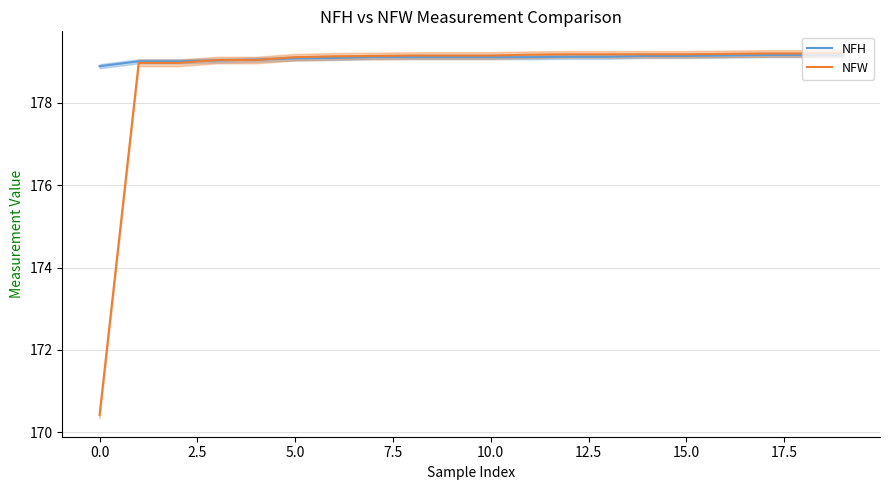

Which series has the widest spread of values?

NFW